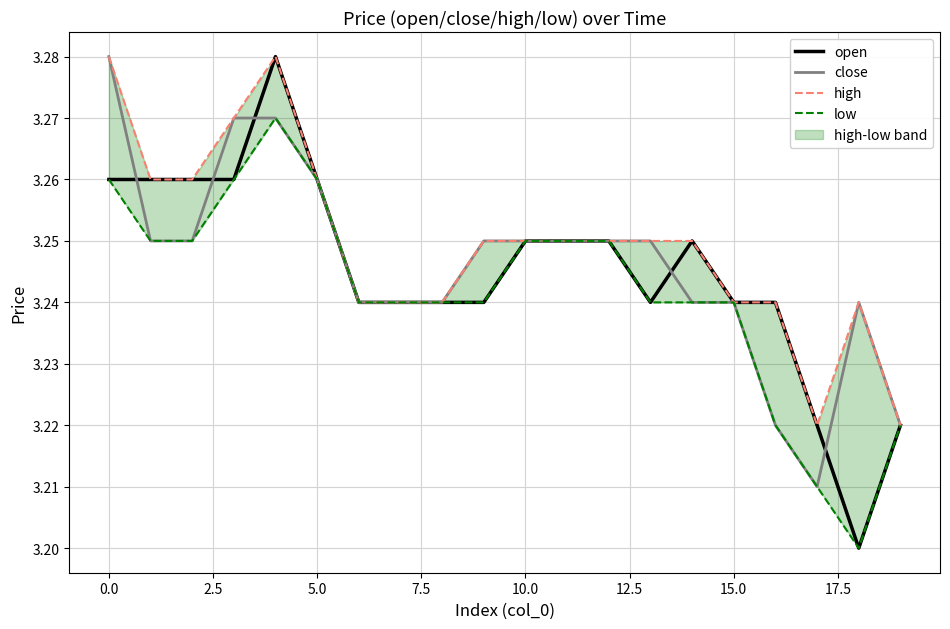

Does the chart display data point markers on the line(s)?

No